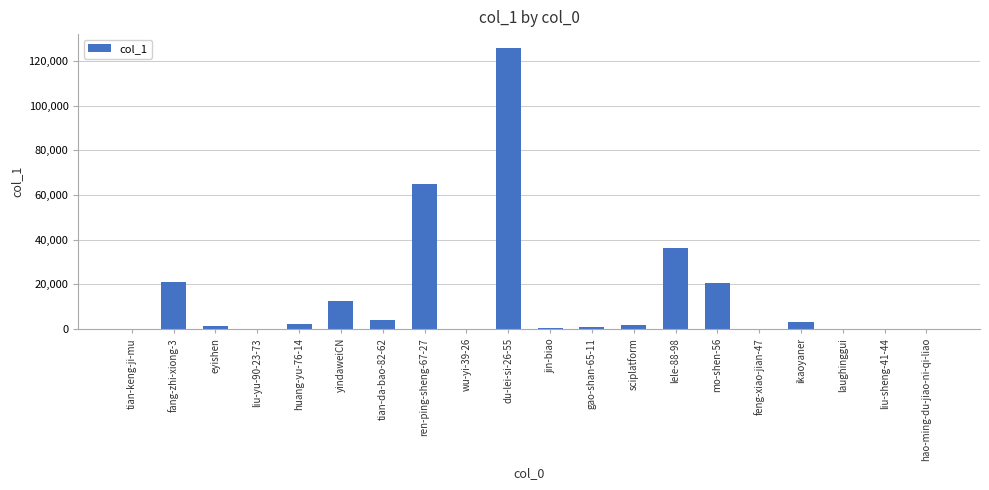

Is it true that the value at tian-da-bao-82-62 is 4040?

True